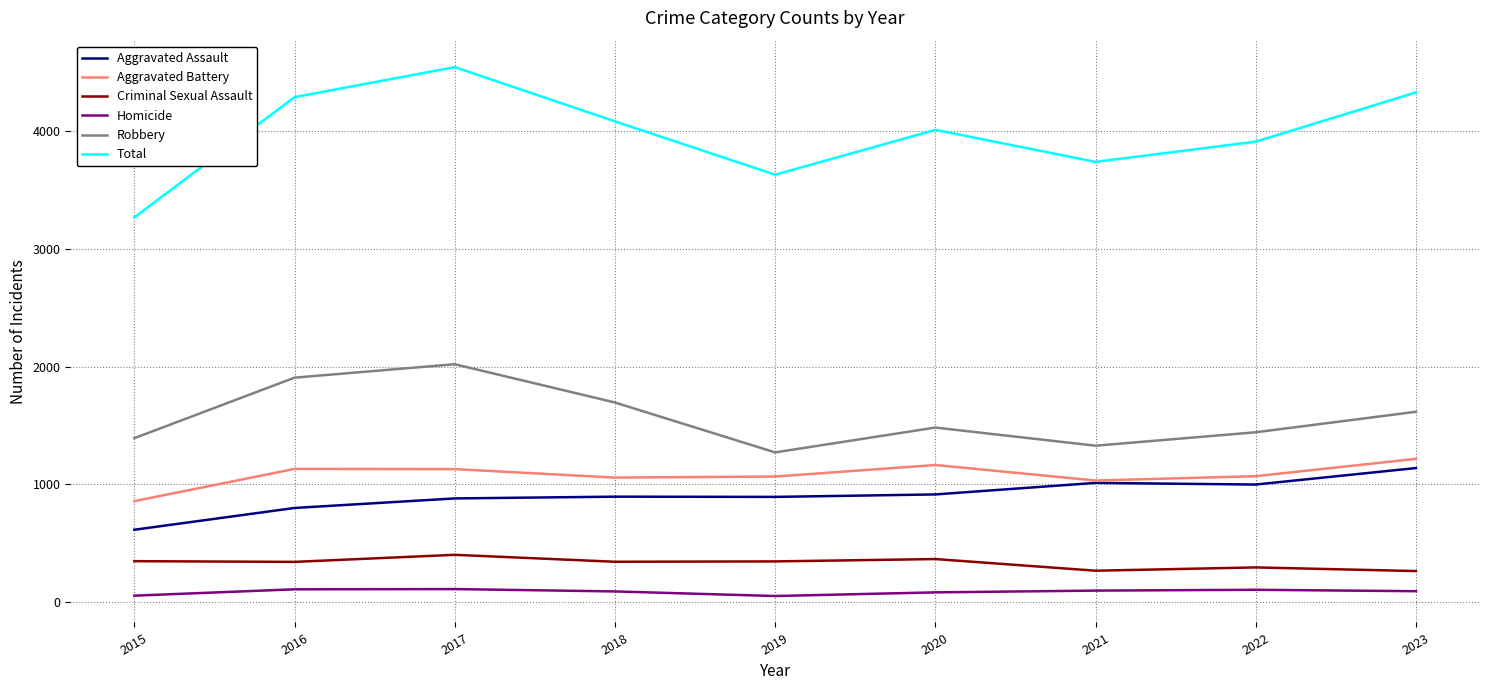

At which category is the sum across all series the highest?

2017